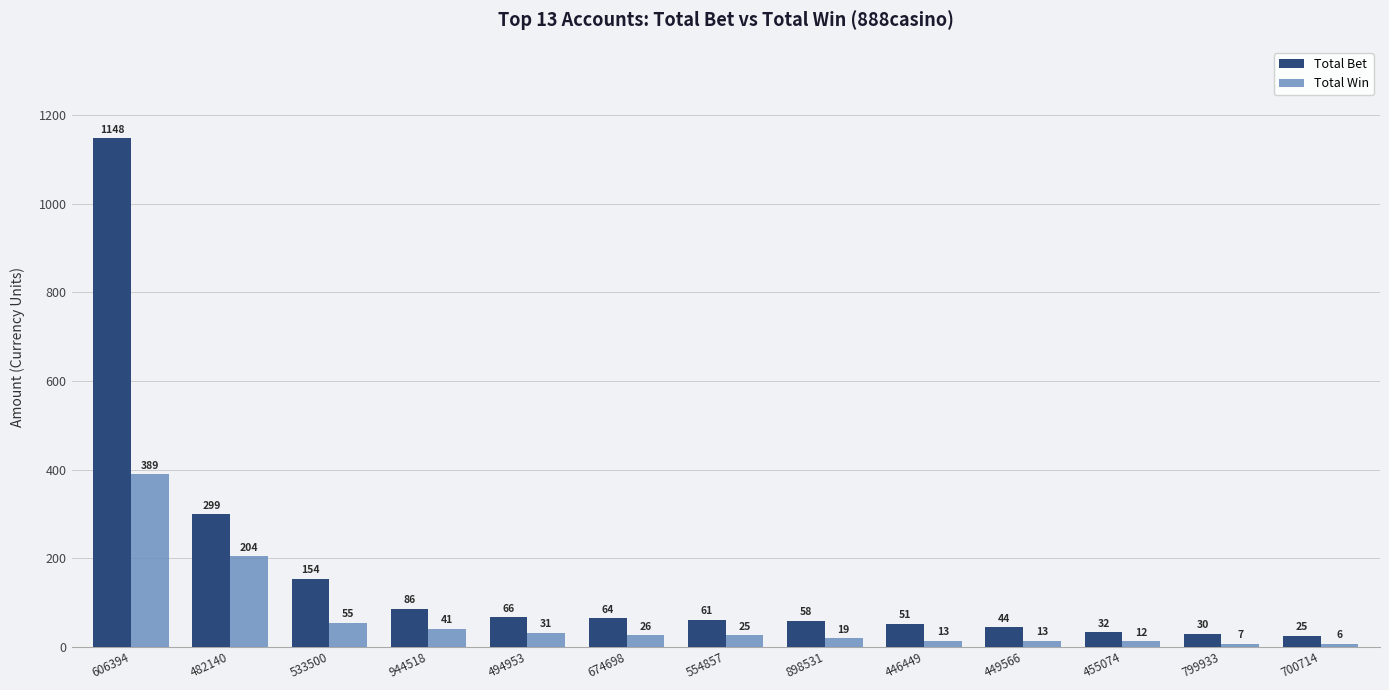

What is the average value of the Total Win series?

64.7